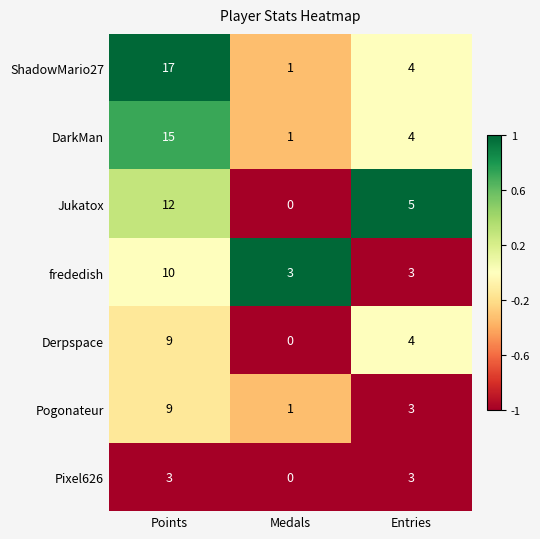

What is the average value of the ShadowMario27 series?

7